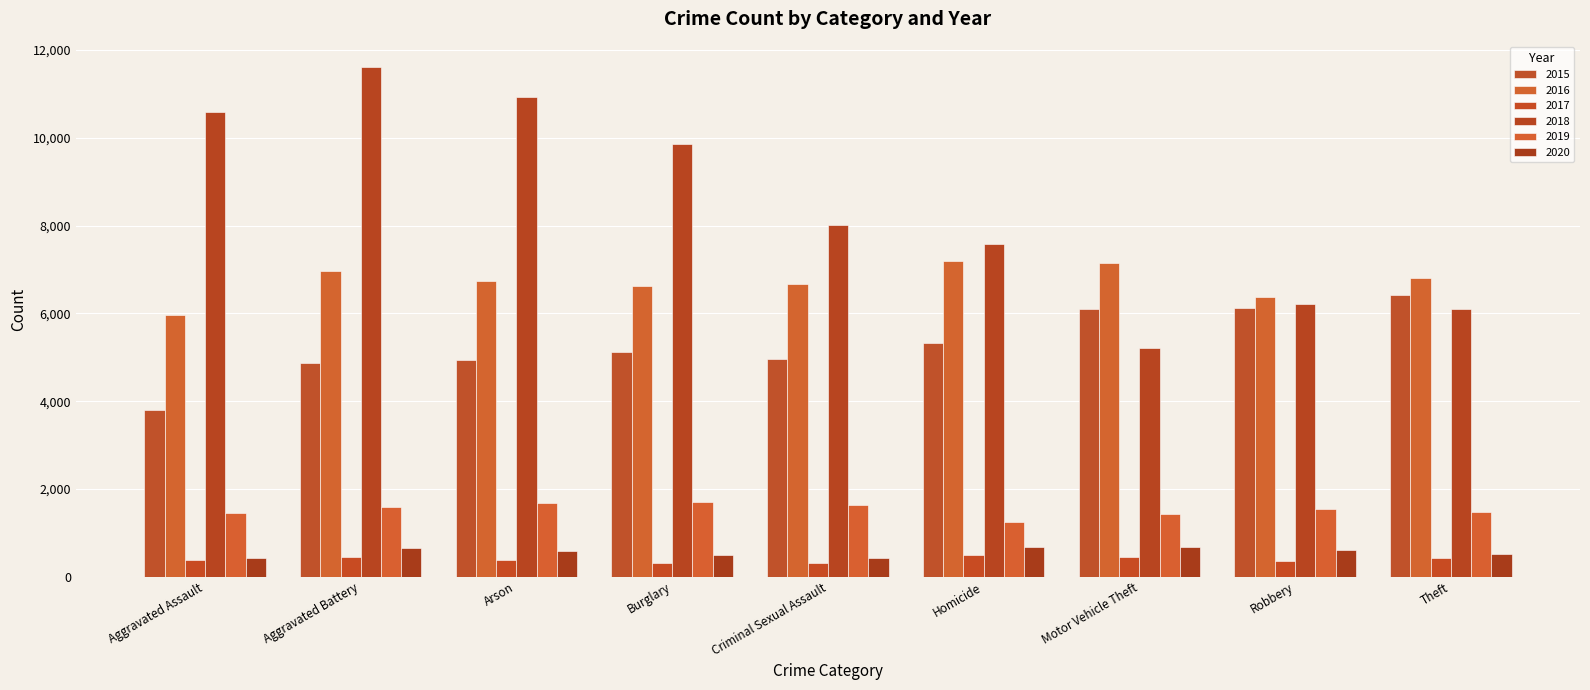

What is the value of the 2020 bar at the 7th from the left?

688